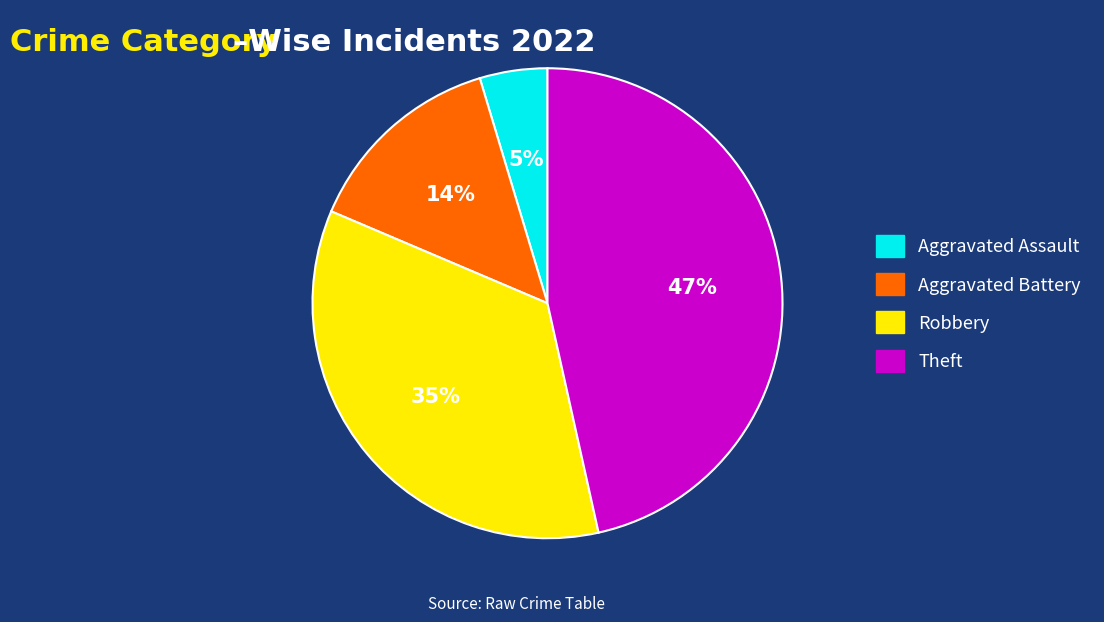

Rank the categories by value from highest to lowest.

Theft, Robbery, Aggravated Battery, Aggravated Assault